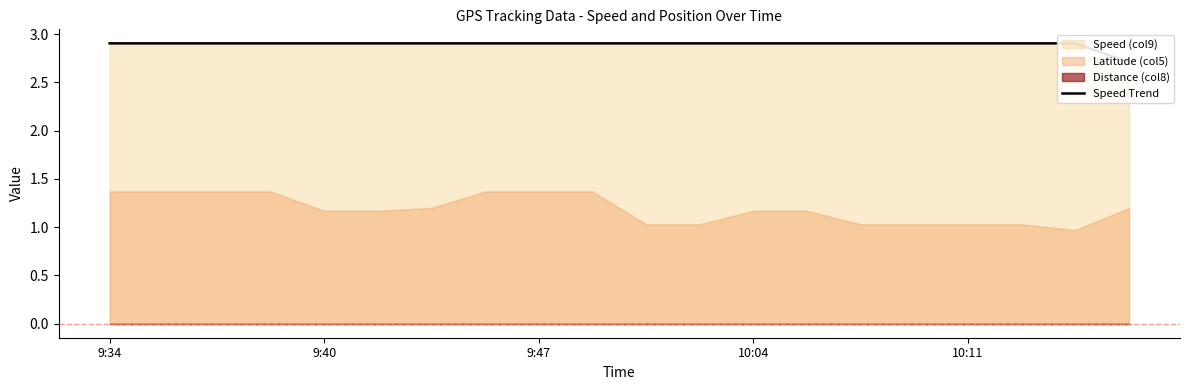

What is the sum of all values?

57.9